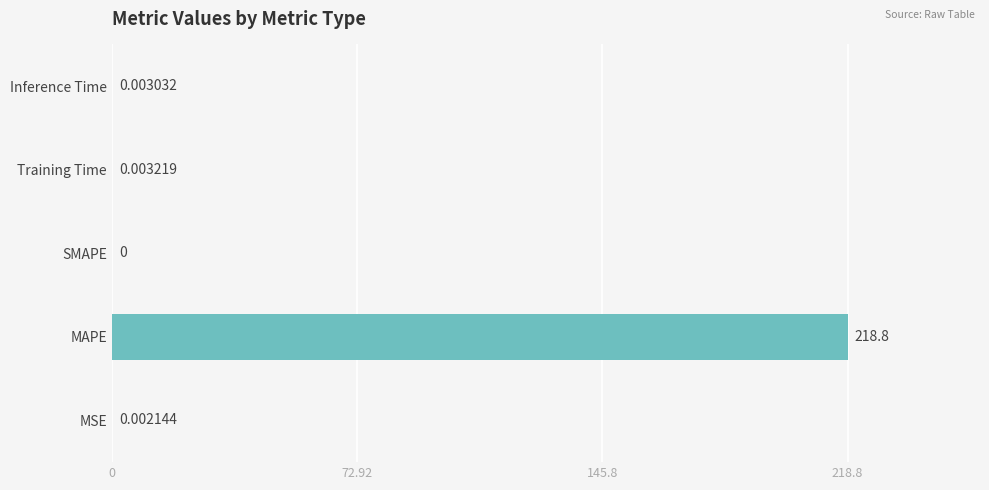

Where is the data nearest to the value 109?

Training Time